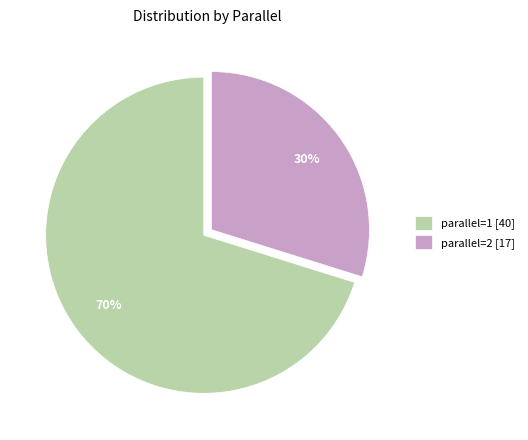

Is the sum of parallel=2 [17] and parallel=1 [40] greater than half?

Yes